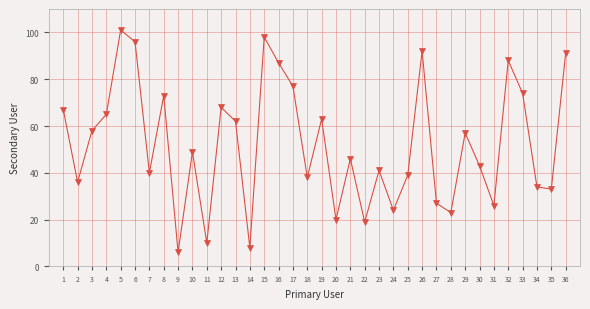

True or false: the data has more than 0 interior local peaks.

True